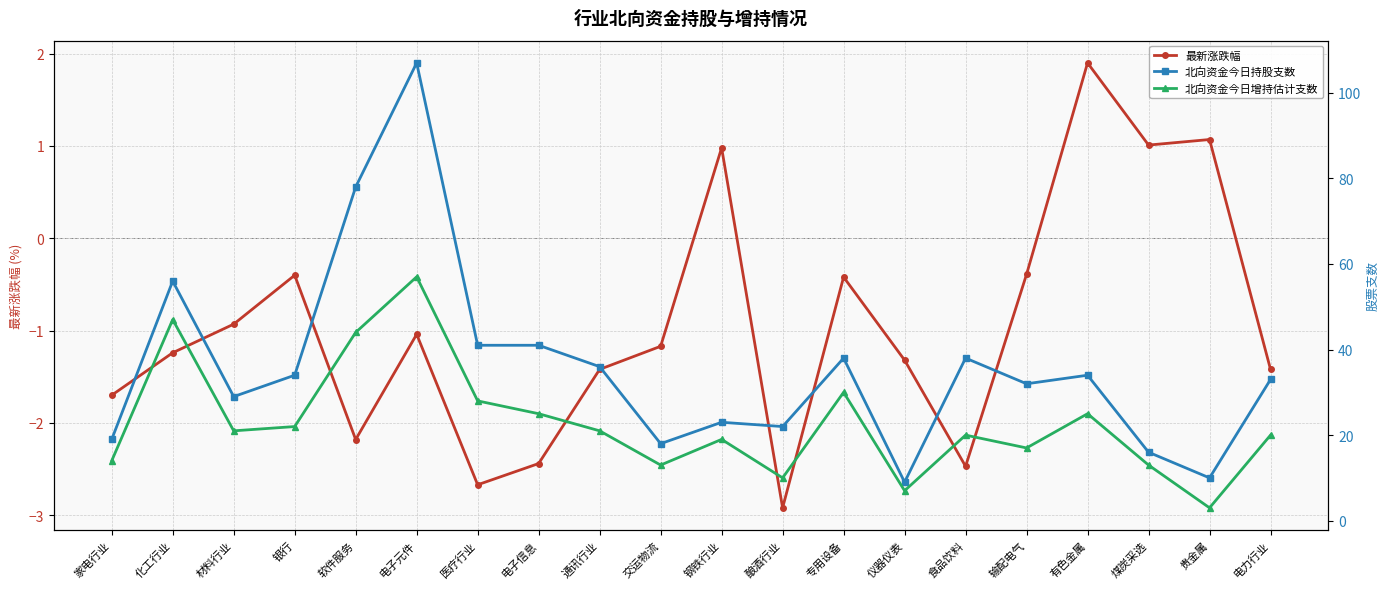

True or false: 北向资金今日持股支数 has more than 2 points higher than both neighbors.

True